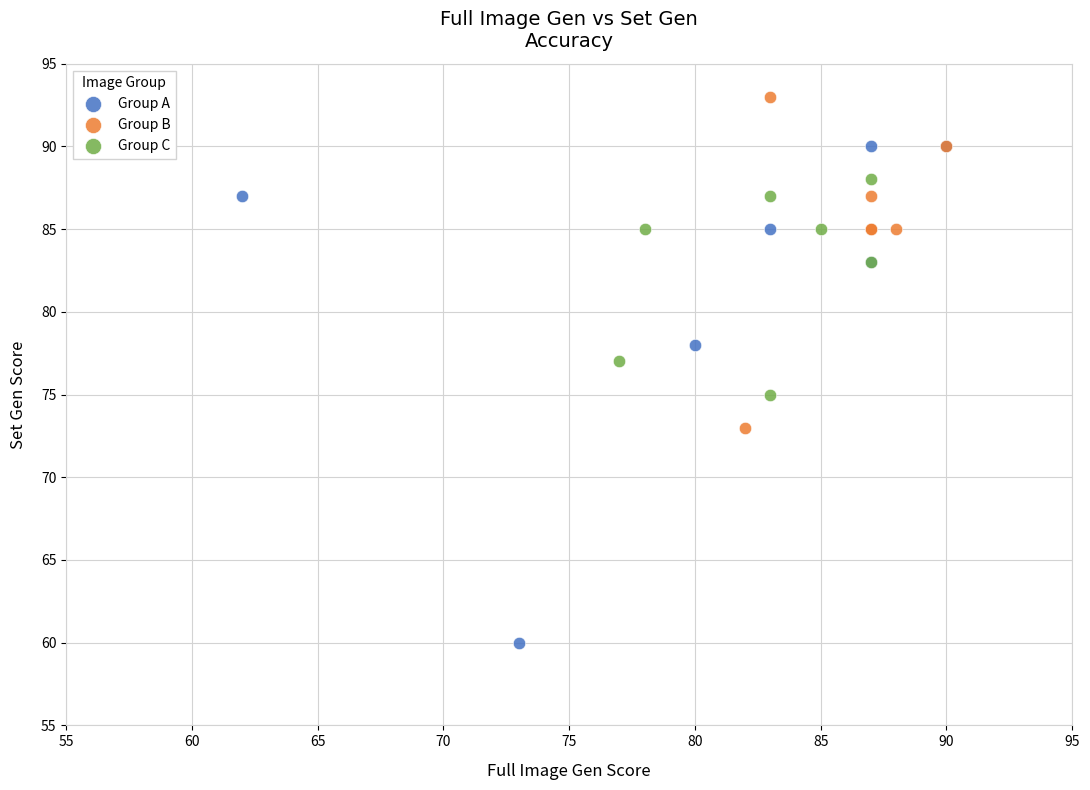

Which series reaches the maximum Y coordinate?

Group B